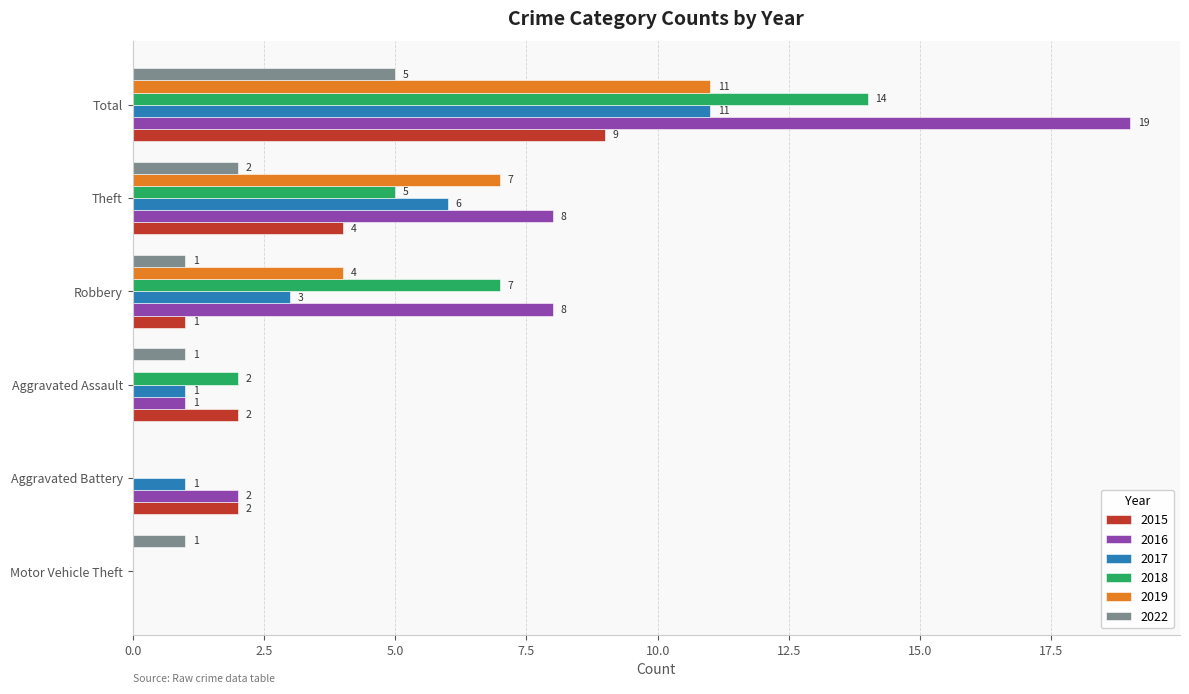

Which series has the largest range (max minus min)?

2016